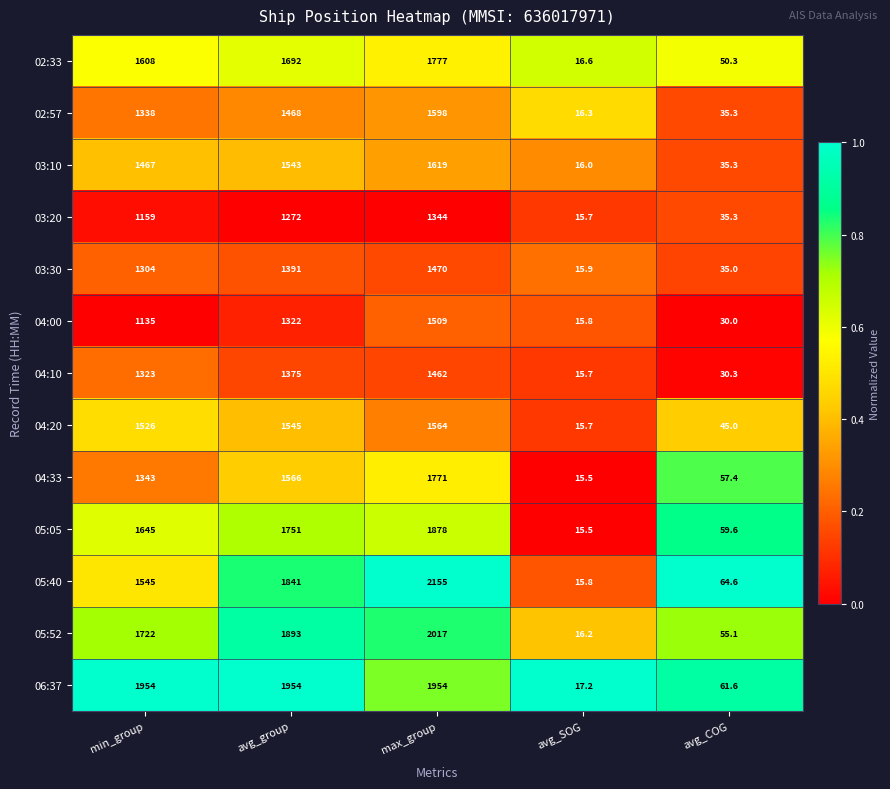

True or false: 06:37 has a value of 31.8 at avg_COG.

False